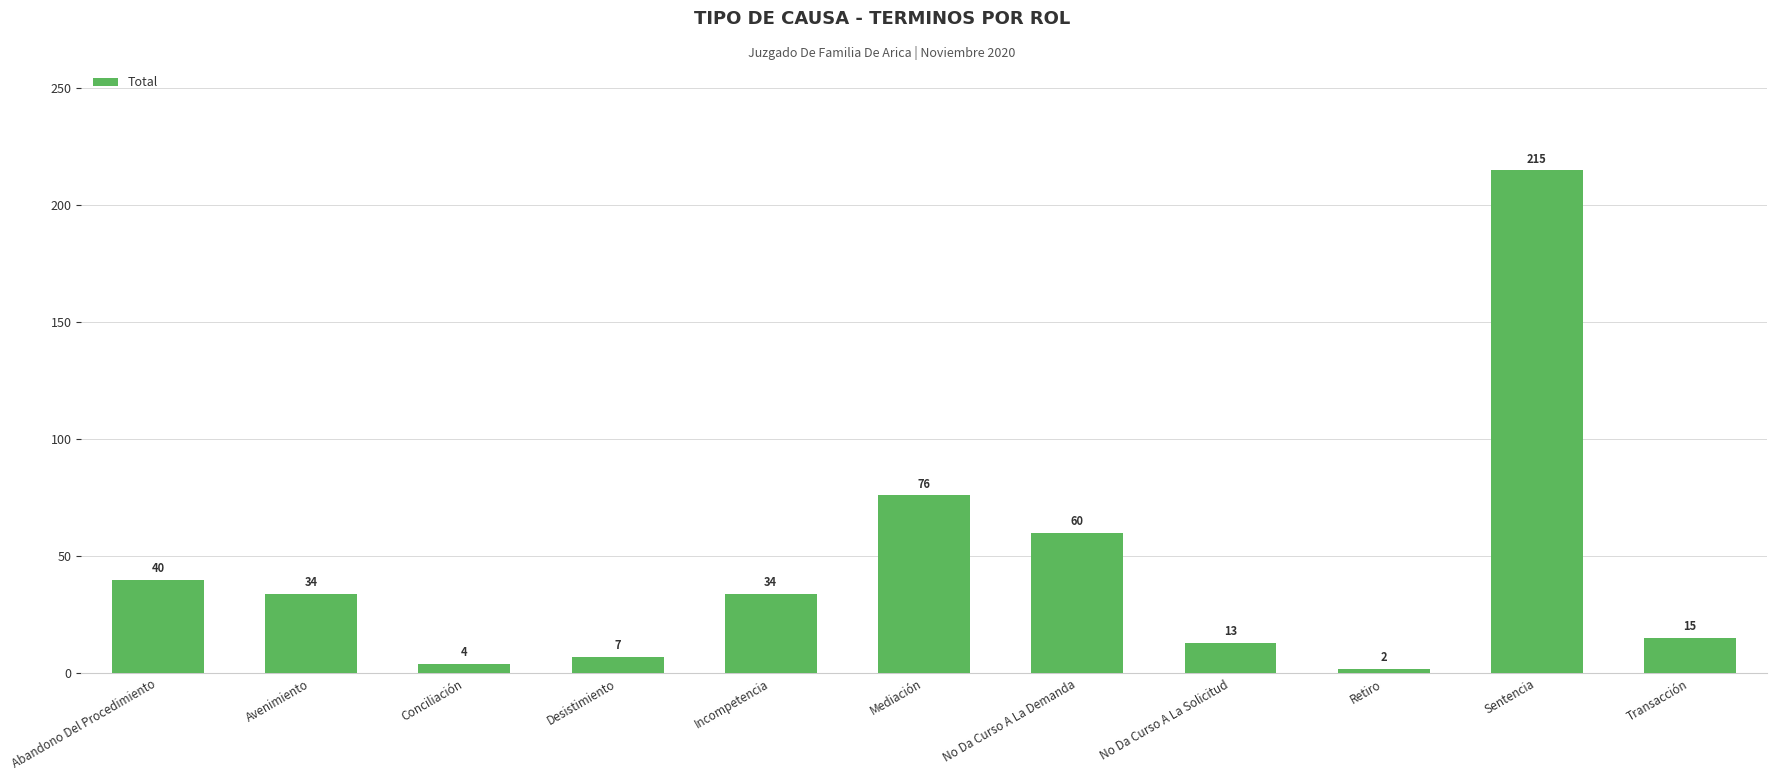

Reading left to right, extract all data points from this chart.

40	34	4	7	34	76	60	13	2	215	15